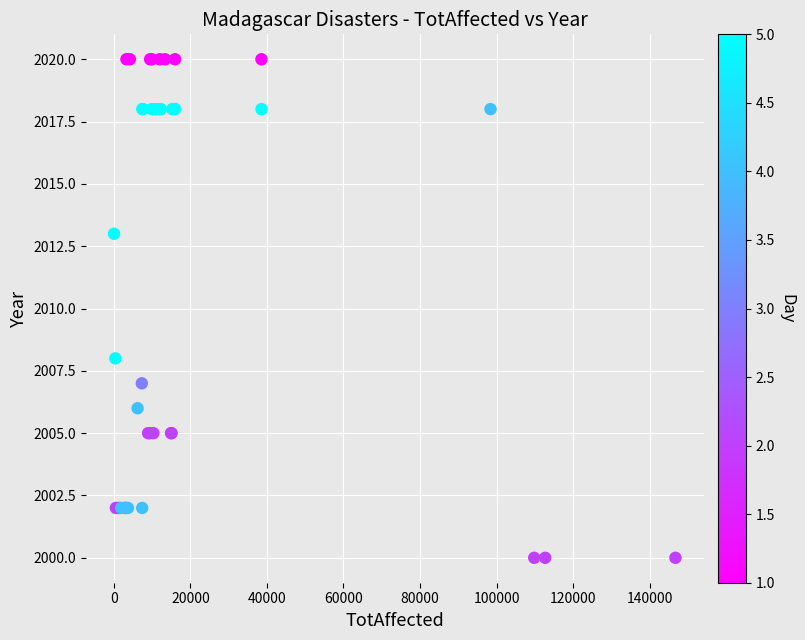

What Y value in the scatter plot is closest to 2010?

2008